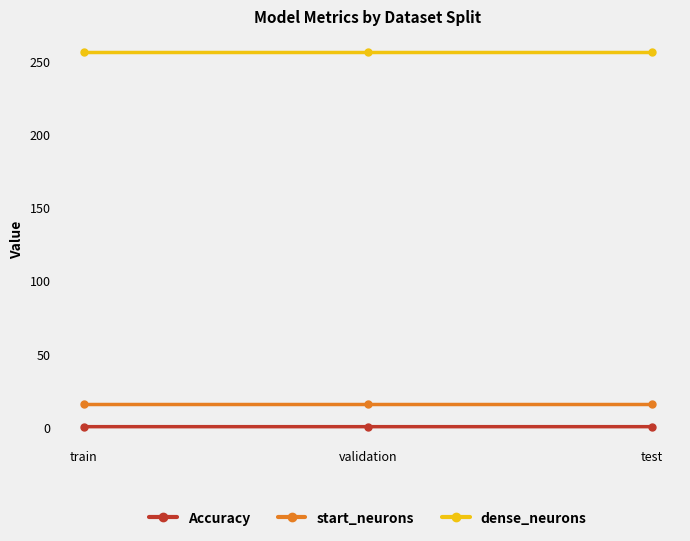

Does the chart have visible grid lines?

No